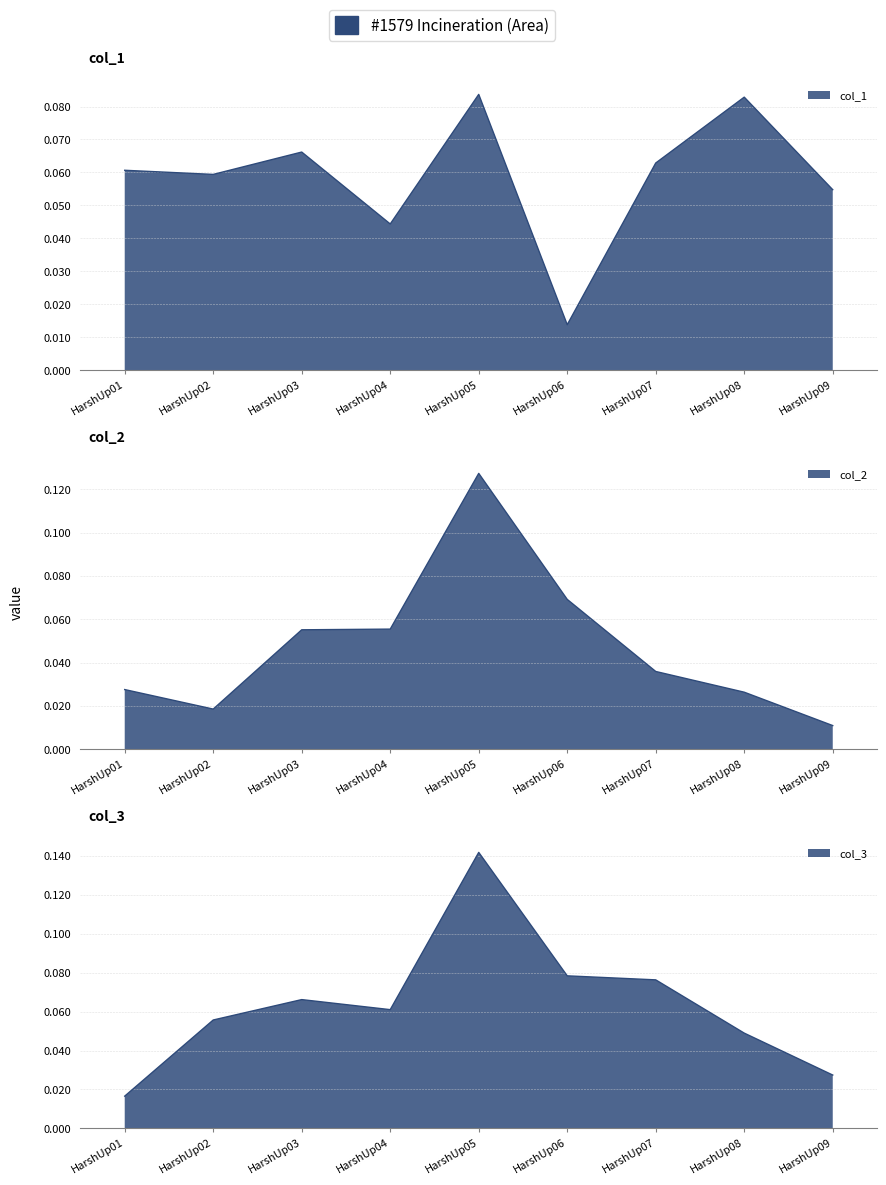

Count the col_1 values in the range 0 to 1.

9